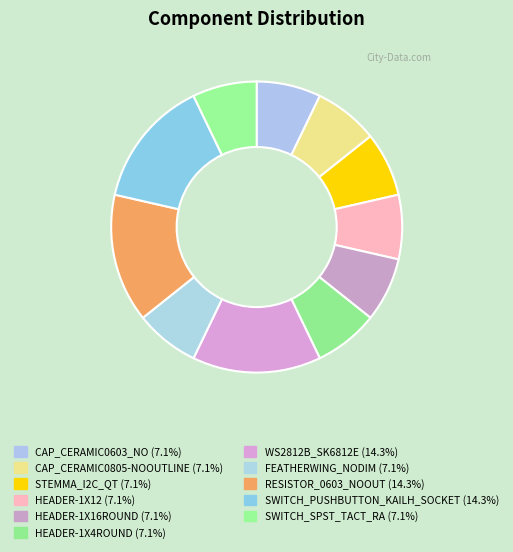

Which category has the biggest portion of the pie?

WS2812B_SK6812E